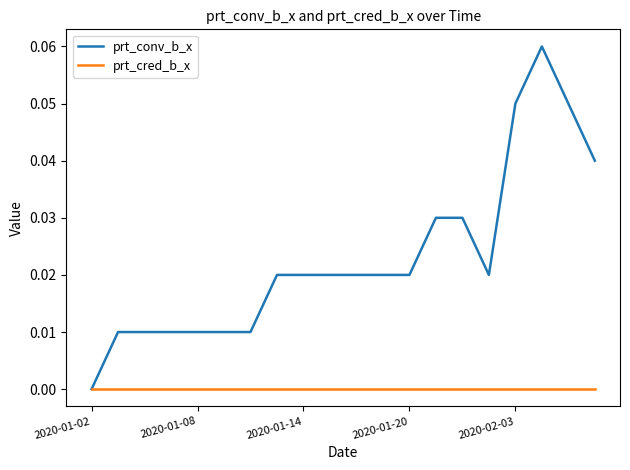

Which series has the largest total across all categories?

prt_conv_b_x